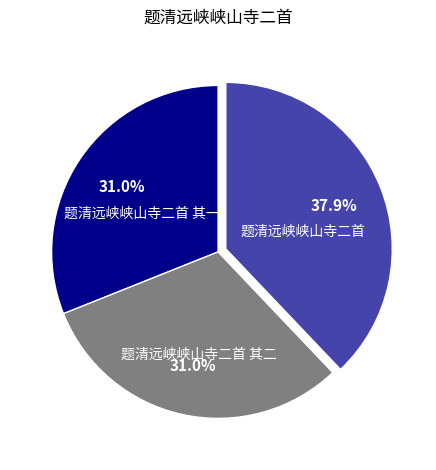

To the nearest percent, what is the difference between the largest and smallest slice percentages?

7%